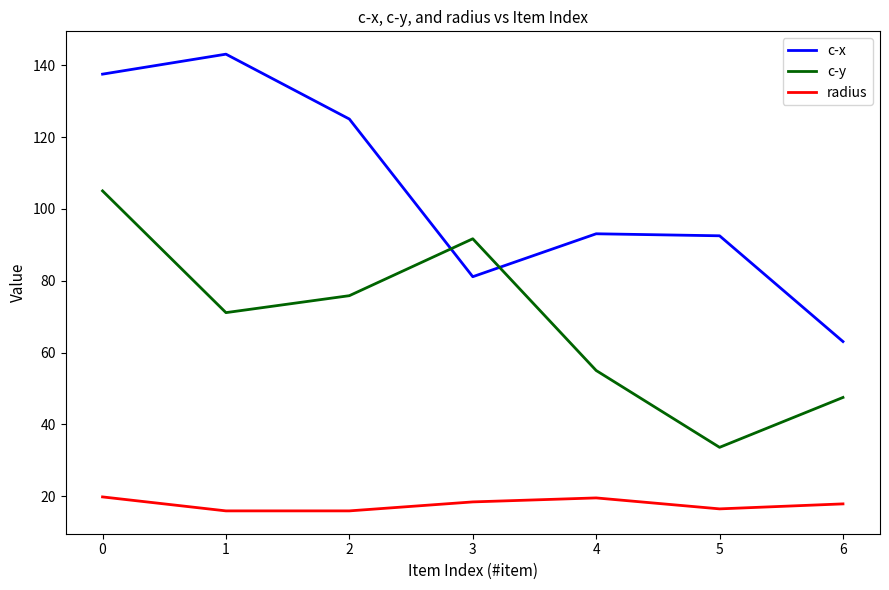

Is it true that c-x equals 63.1 at 6?

True